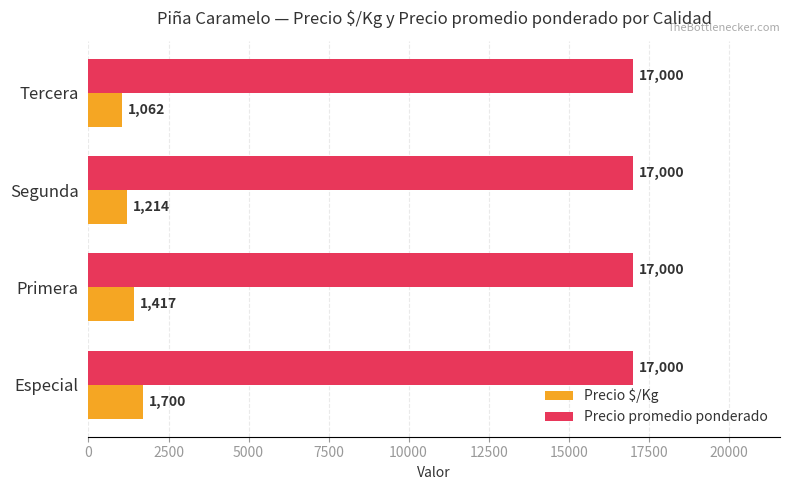

What is the spread (max minus min) of values at Especial?

15300